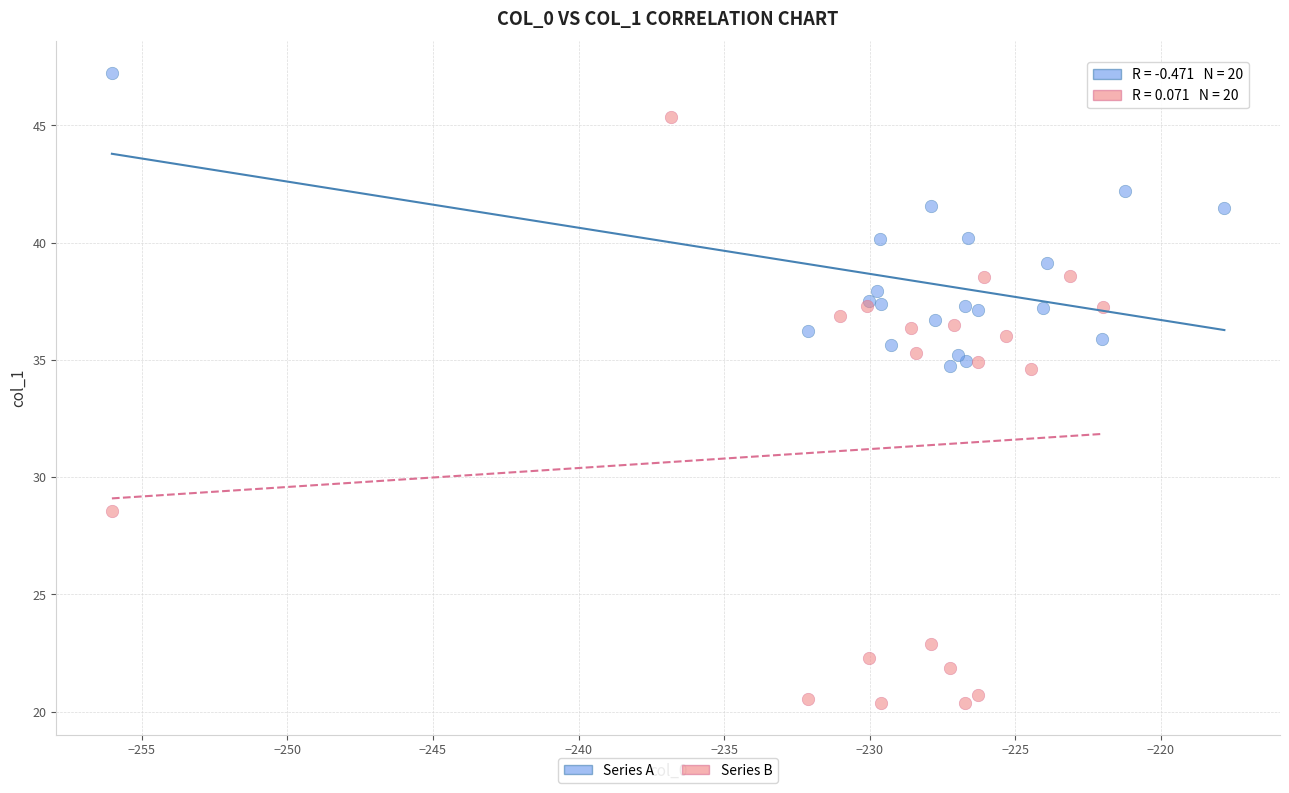

What are all the series names shown in the legend?

Series A, Series B